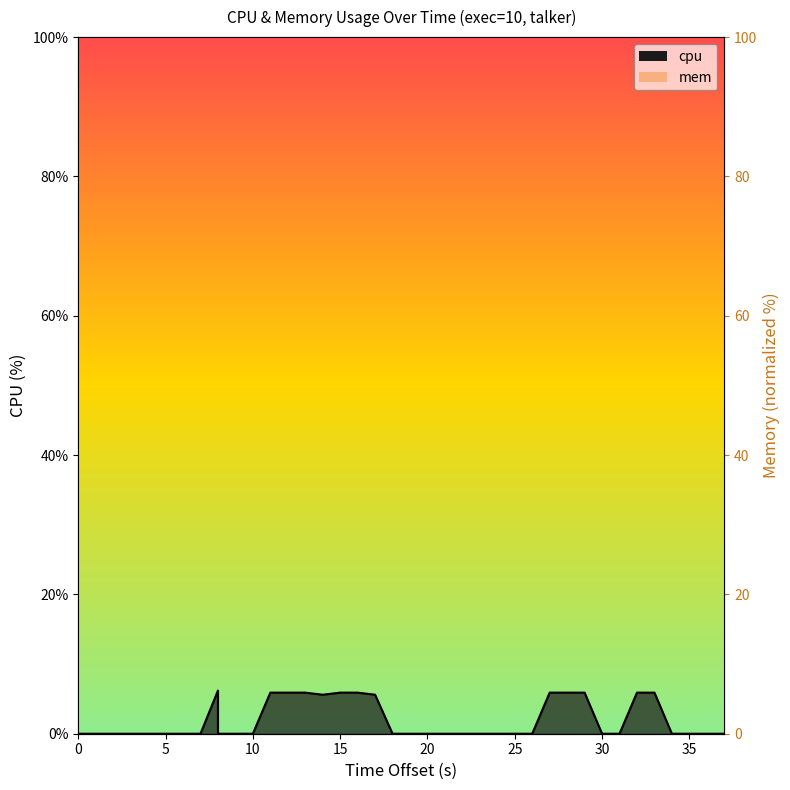

How many lines are shown in the chart?

1